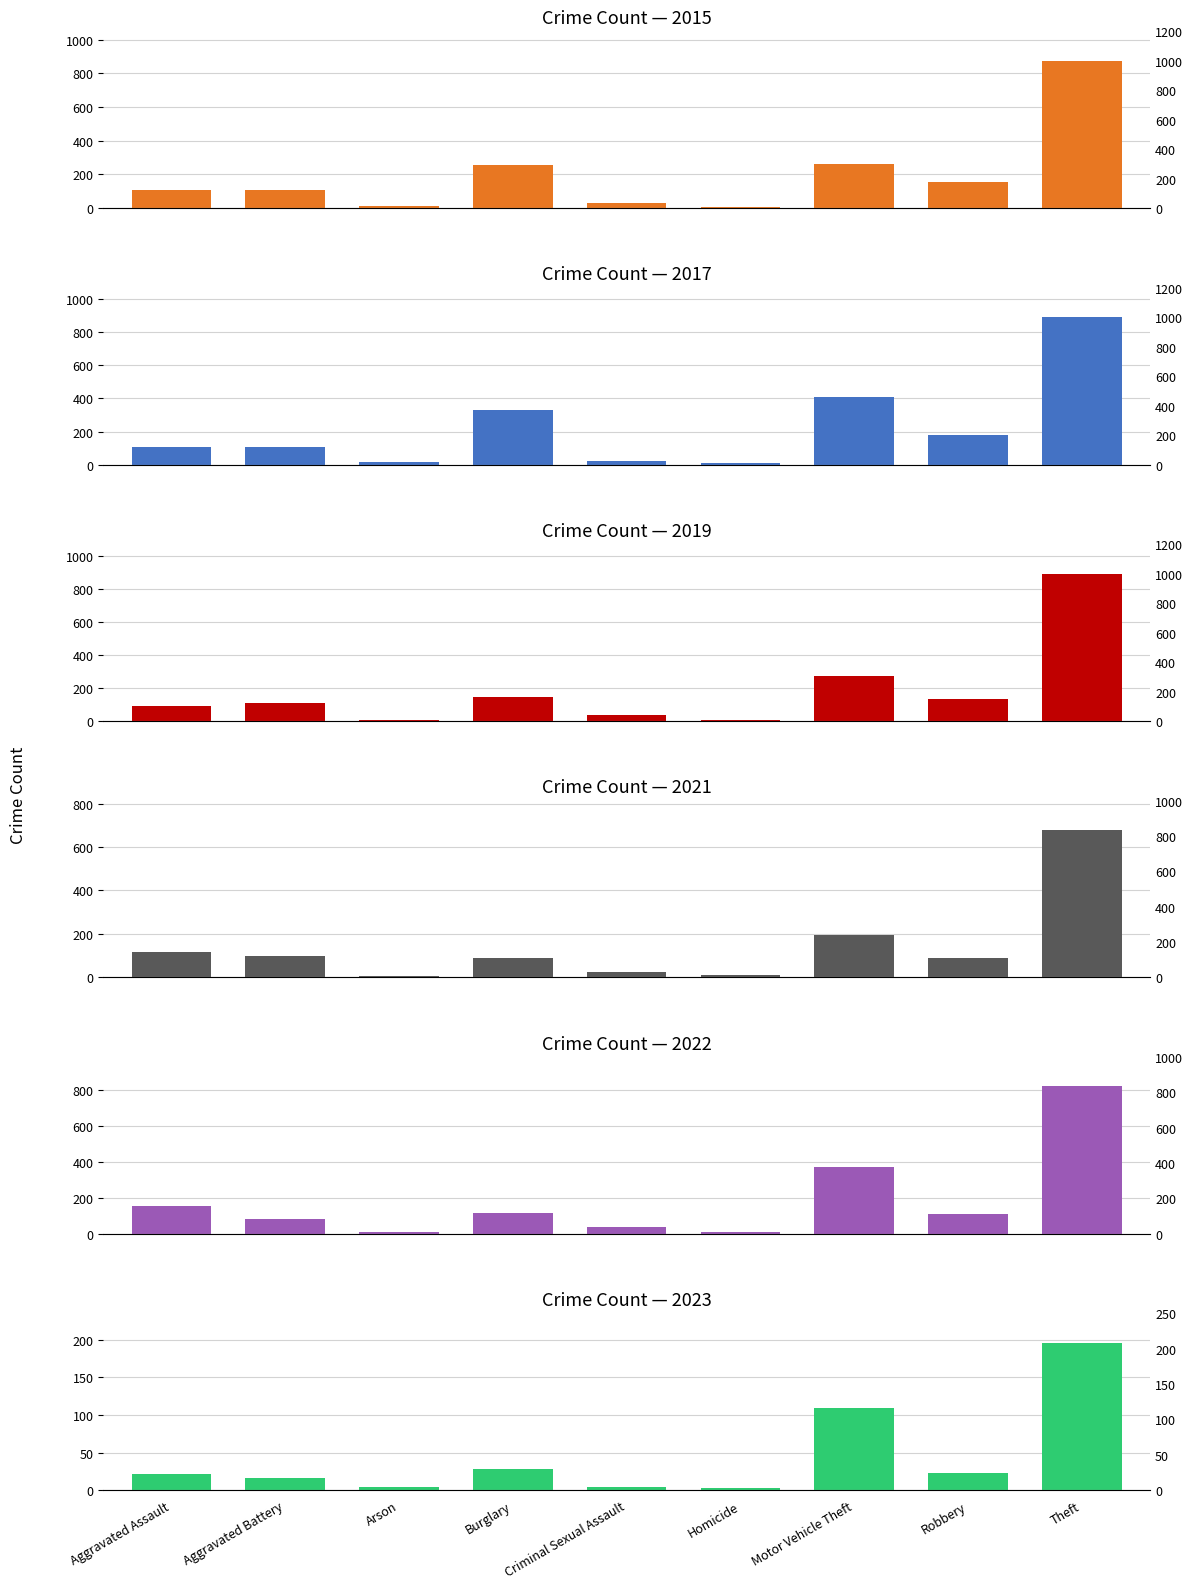

Which category has the lowest value in the 2021 series?

Arson